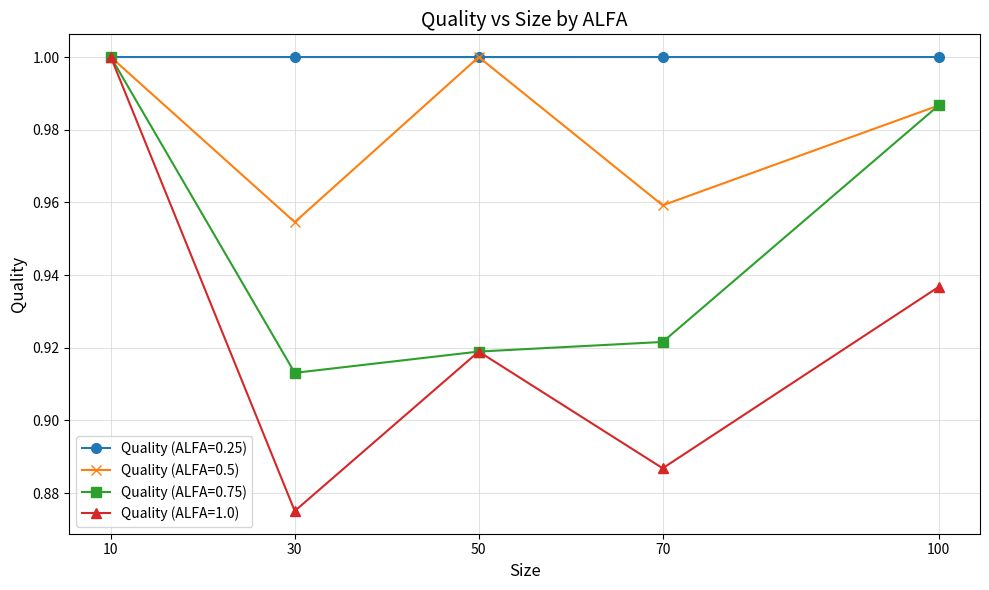

Is this an area chart (filled region under the line)?

No